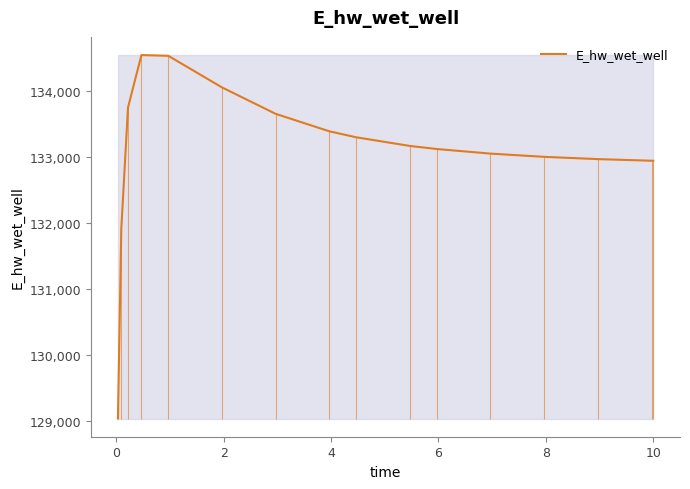

What is the average value?

133081.9